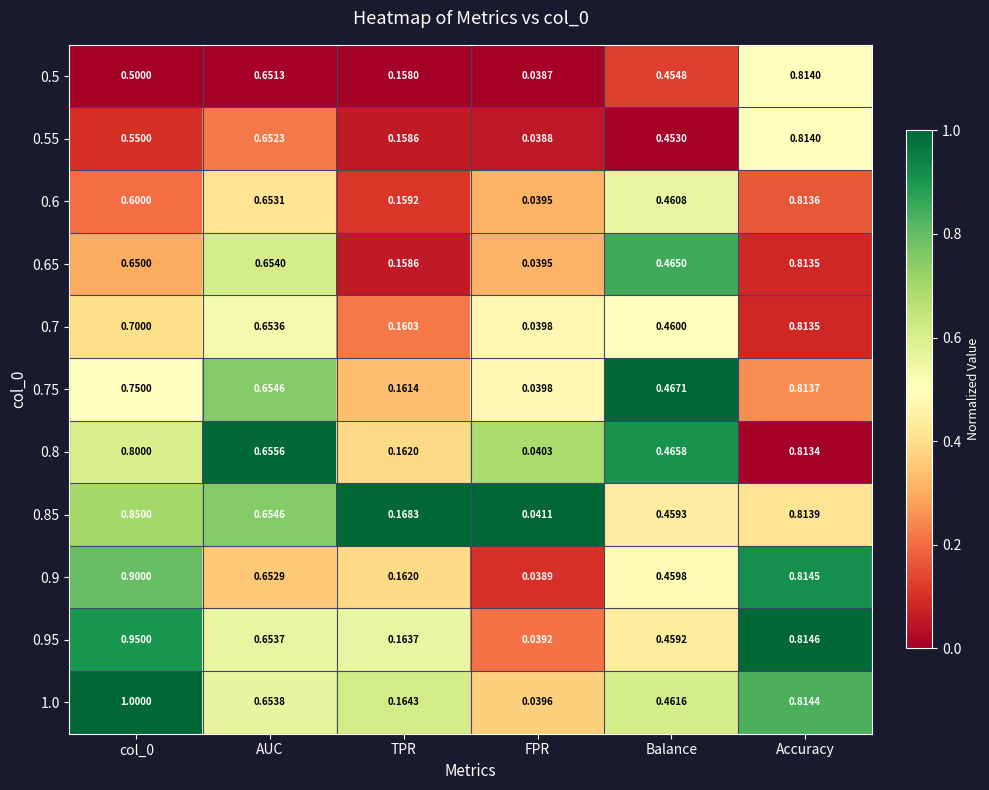

How many categories are shown in the chart?

6